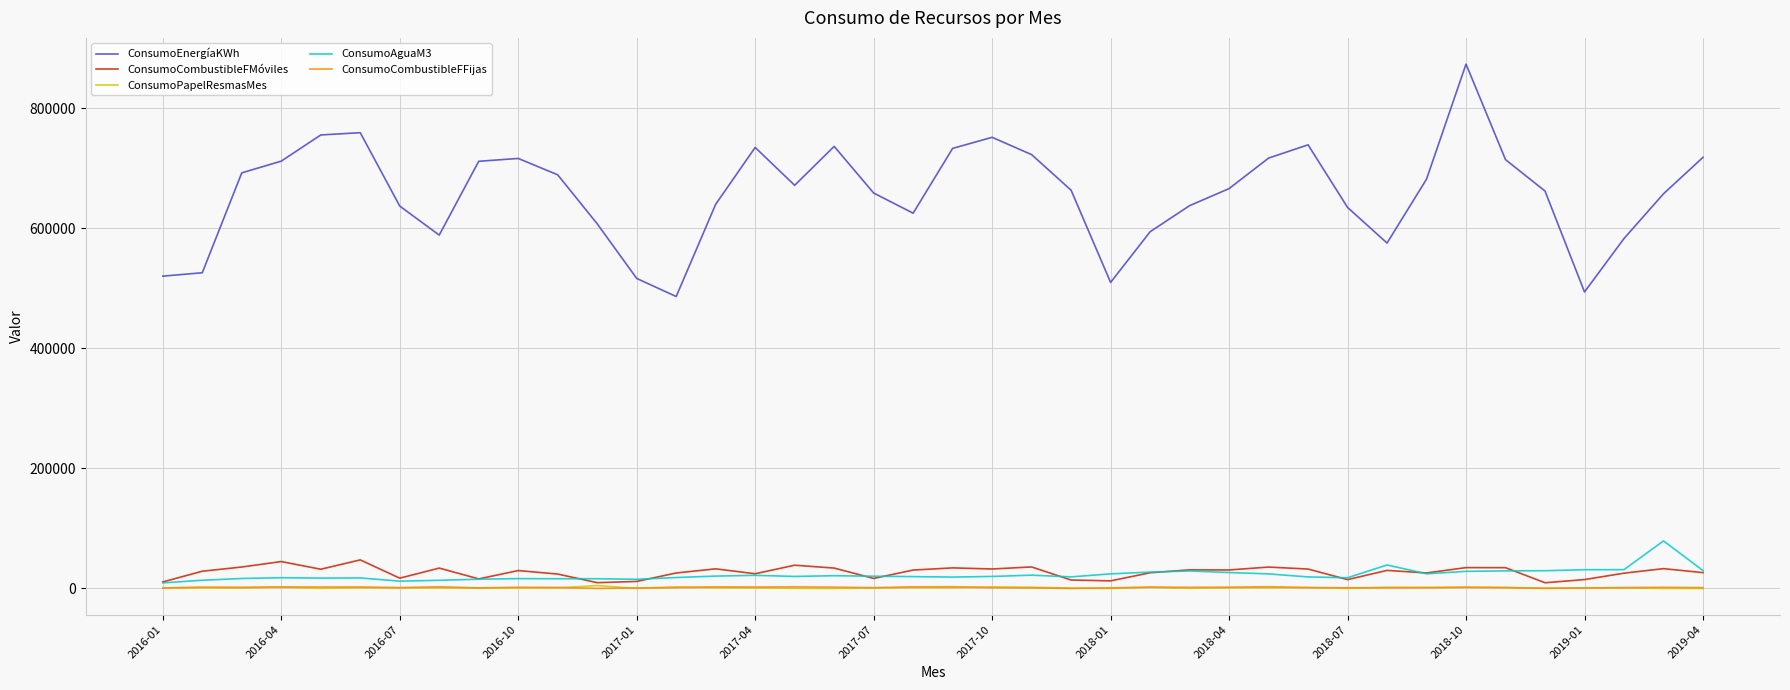

What is the difference between the second highest and second lowest values in the ConsumoAguaM3 series?

26917.0